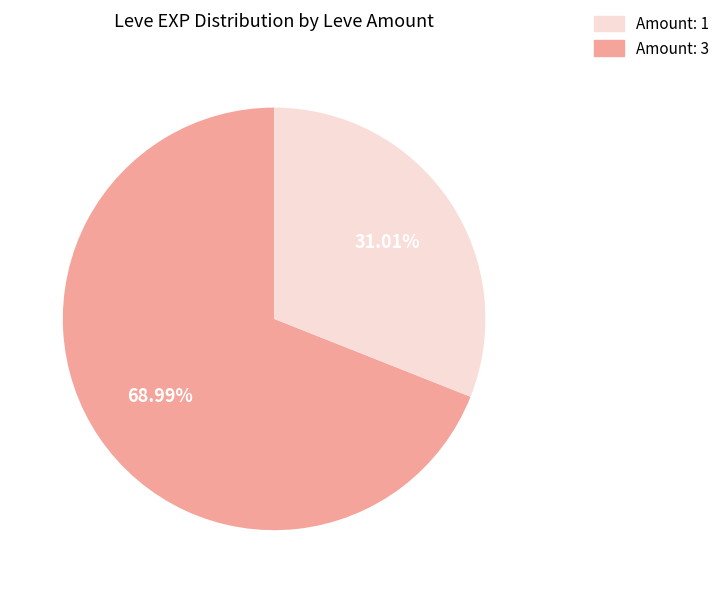

Do Amount: 3 and Amount: 1 together represent more than half of the pie?

Yes